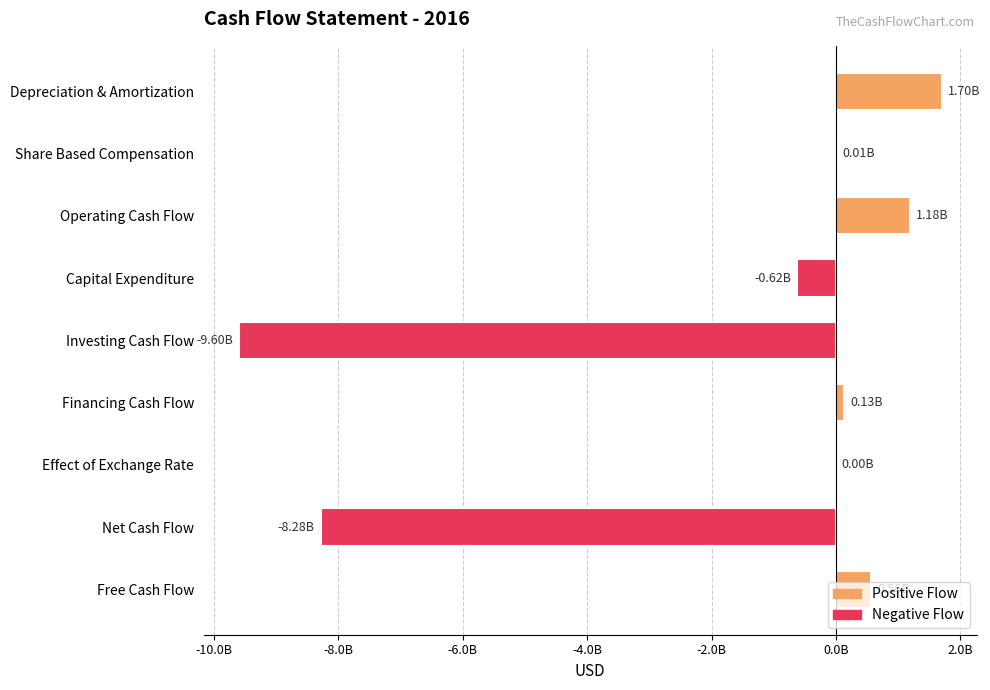

What is the difference between the values at Operating Cash Flow and Free Cash Flow?

619762000